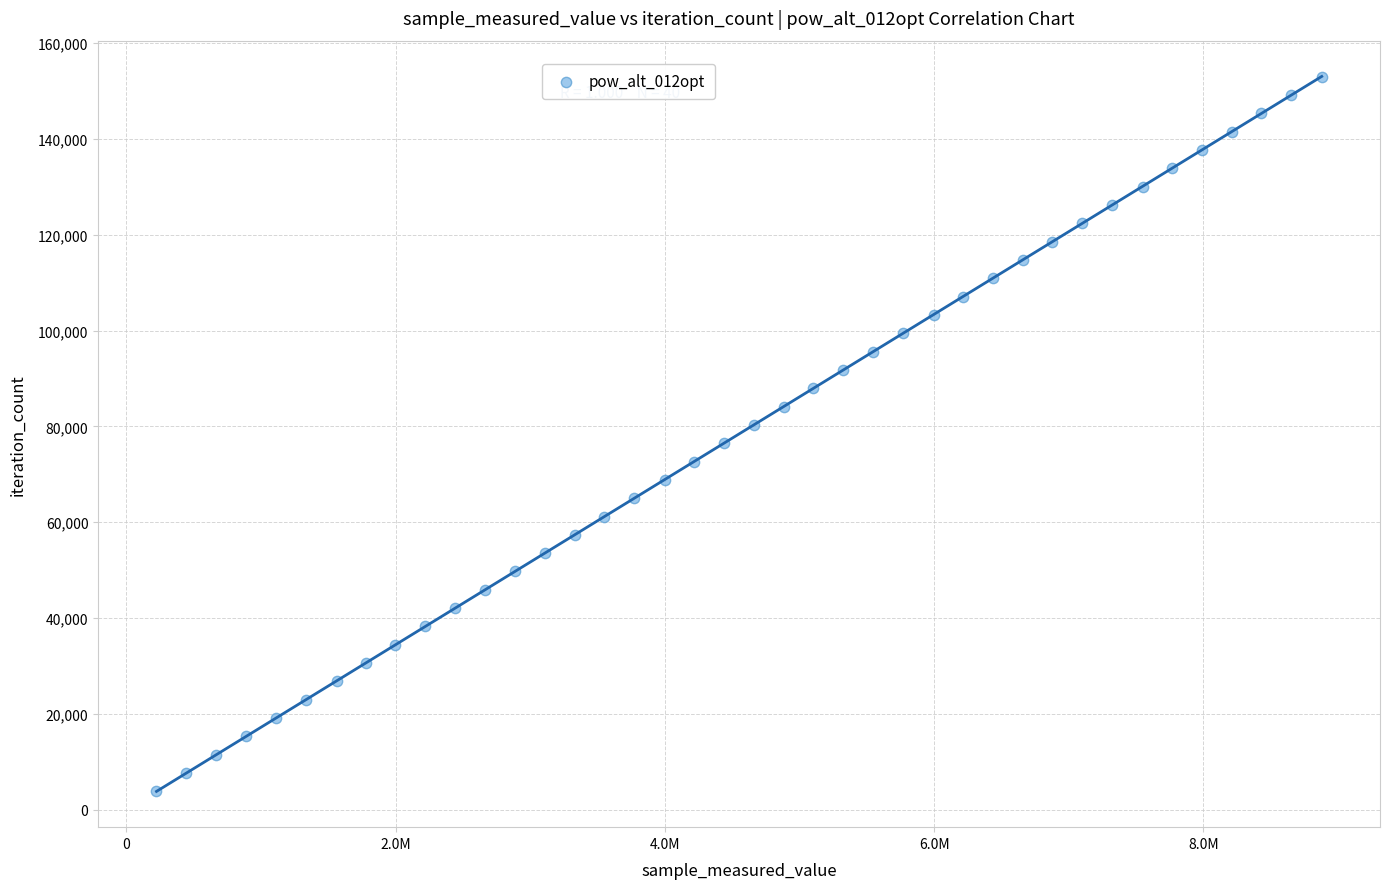

What is the range of Y values (max minus min)?

149175